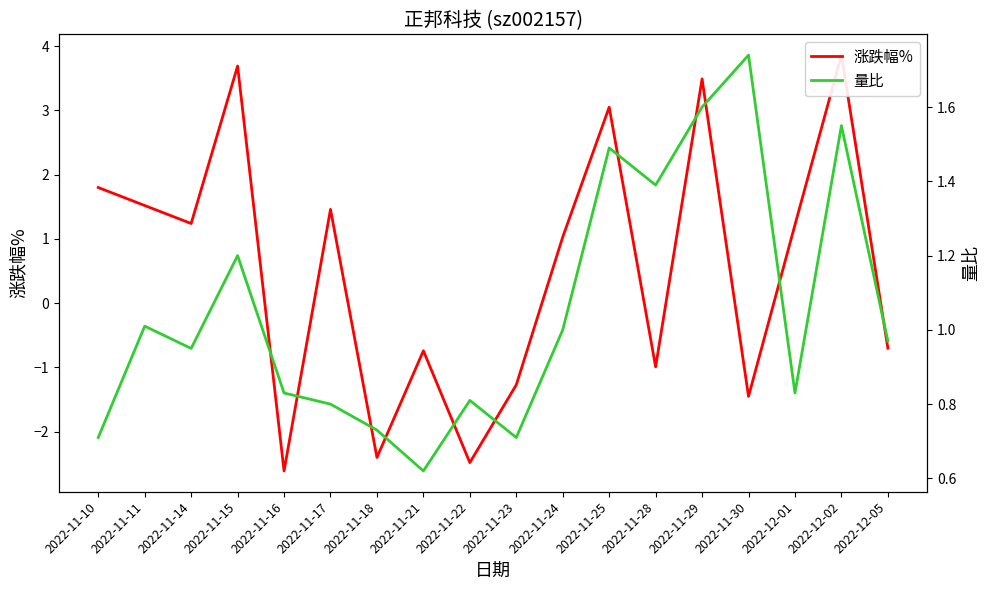

At how many categories does at least one series exceed -2?

18